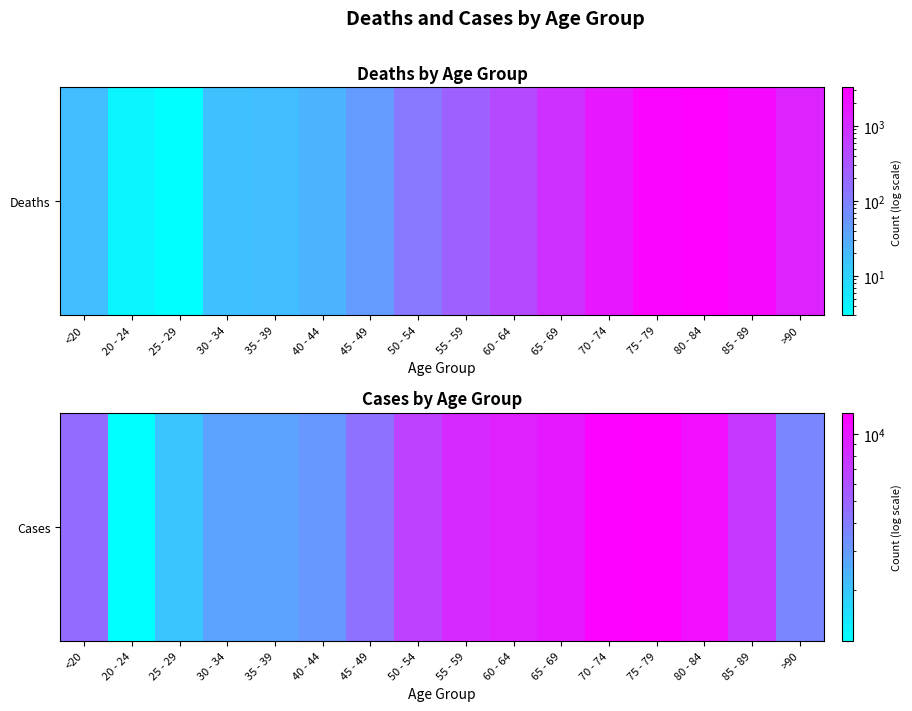

What is the change in value from 20 - 24 to 80 - 84?

+9573